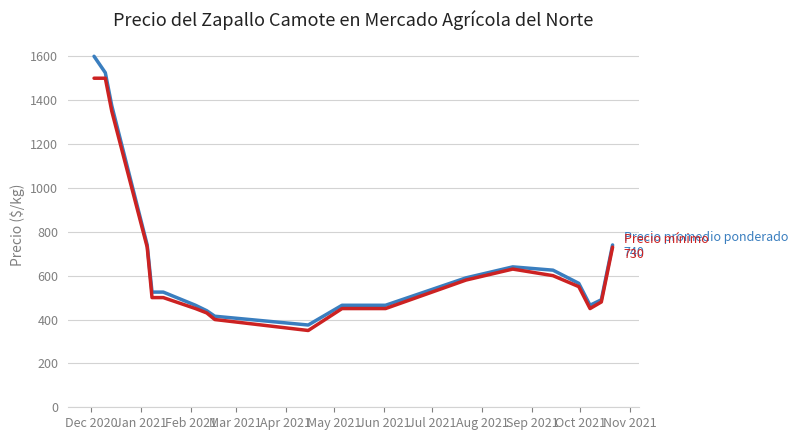

What is the maximum value shown in the chart?

1600